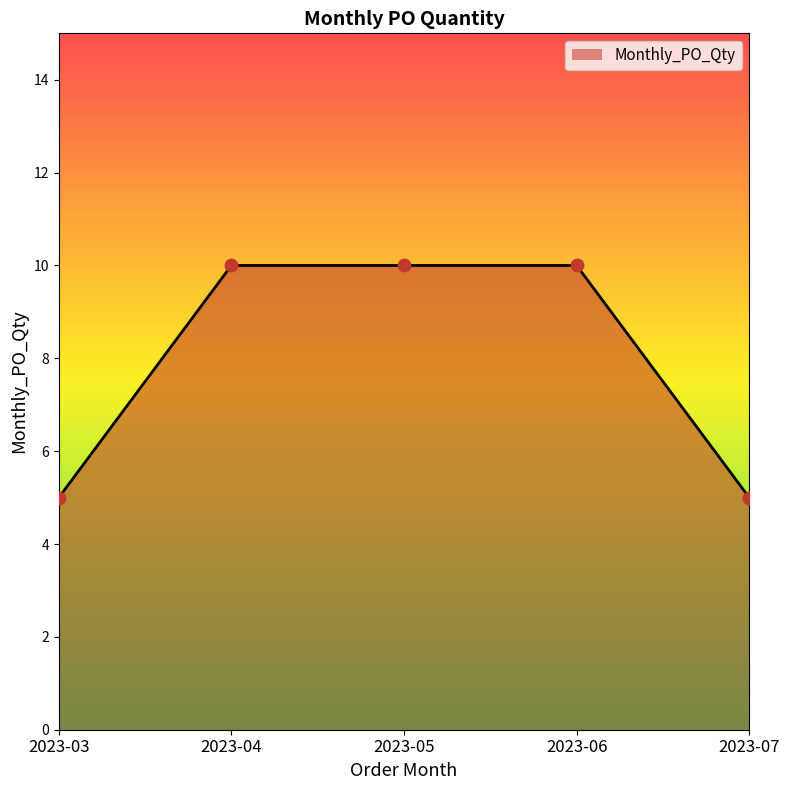

Approximately how many times larger is the value at 2023-06 compared to 2023-04?

1.0